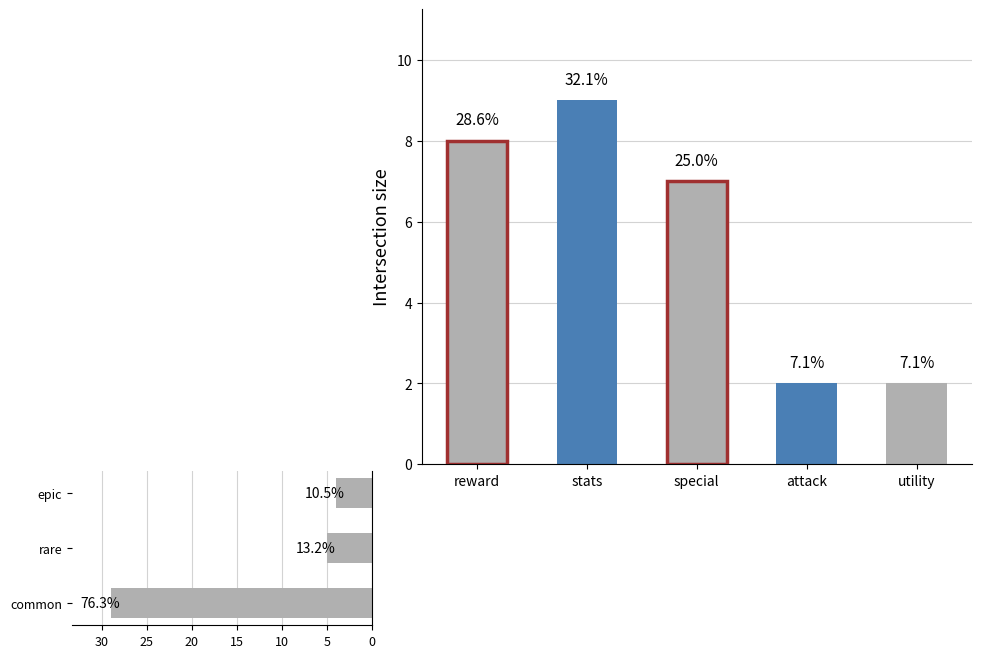

What is the difference between the highest and lowest values at 8?

8